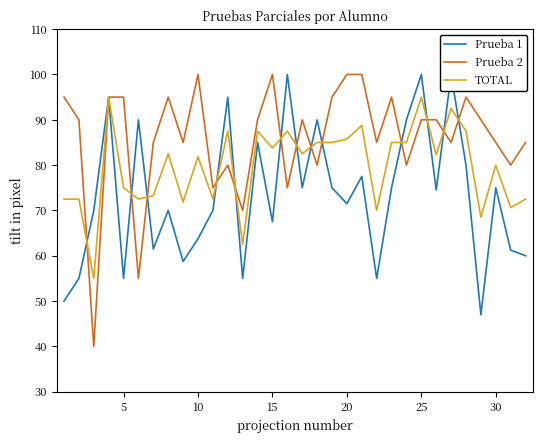

What is the difference between the second highest and minimum values in the Prueba 1 series?

53.0